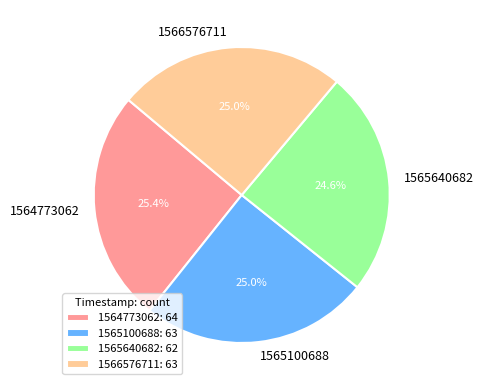

Is it true that 1564773062 is 25% of the pie?

True